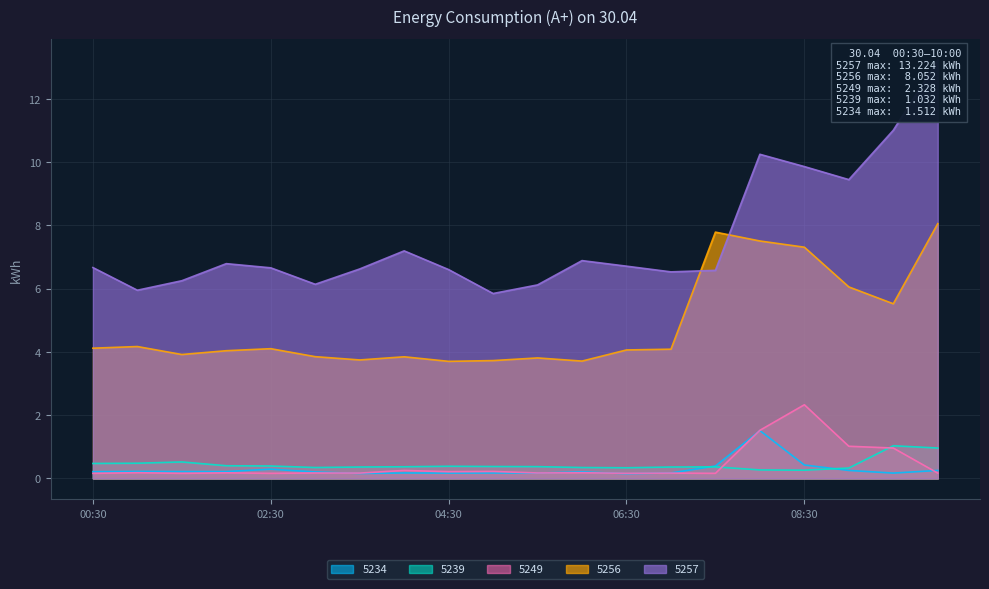

Does the chart have visible grid lines?

Yes